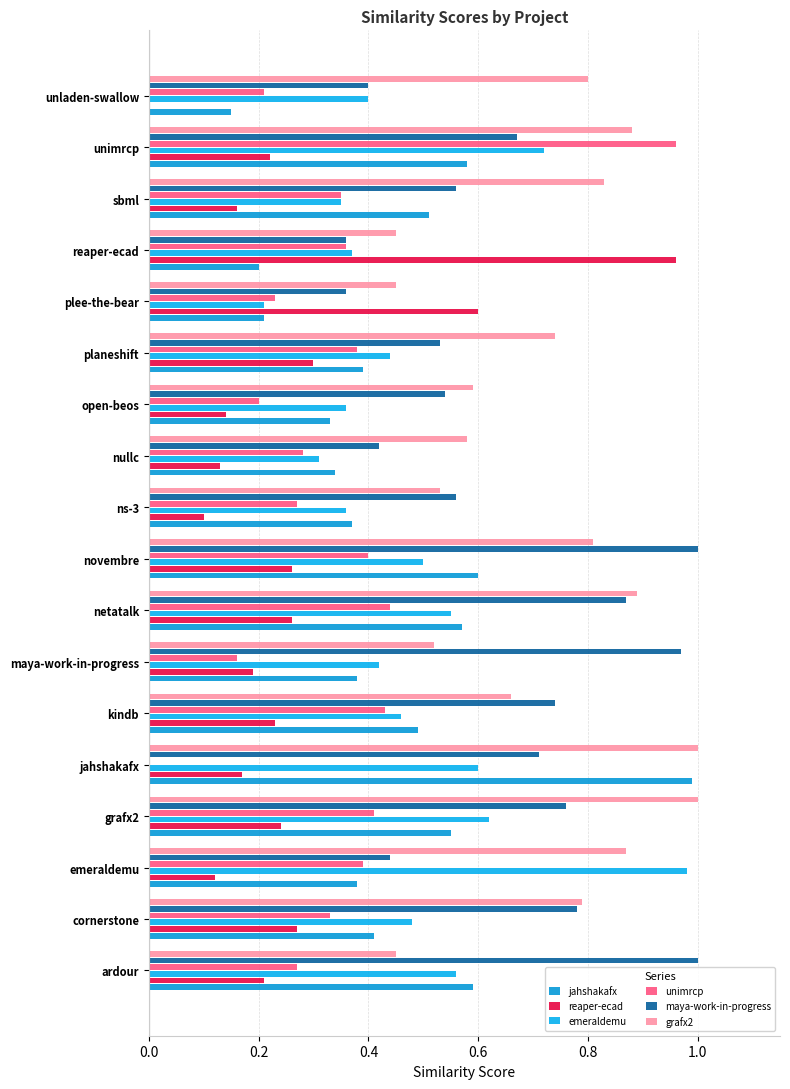

How many positive values does the reaper-ecad series have?

17